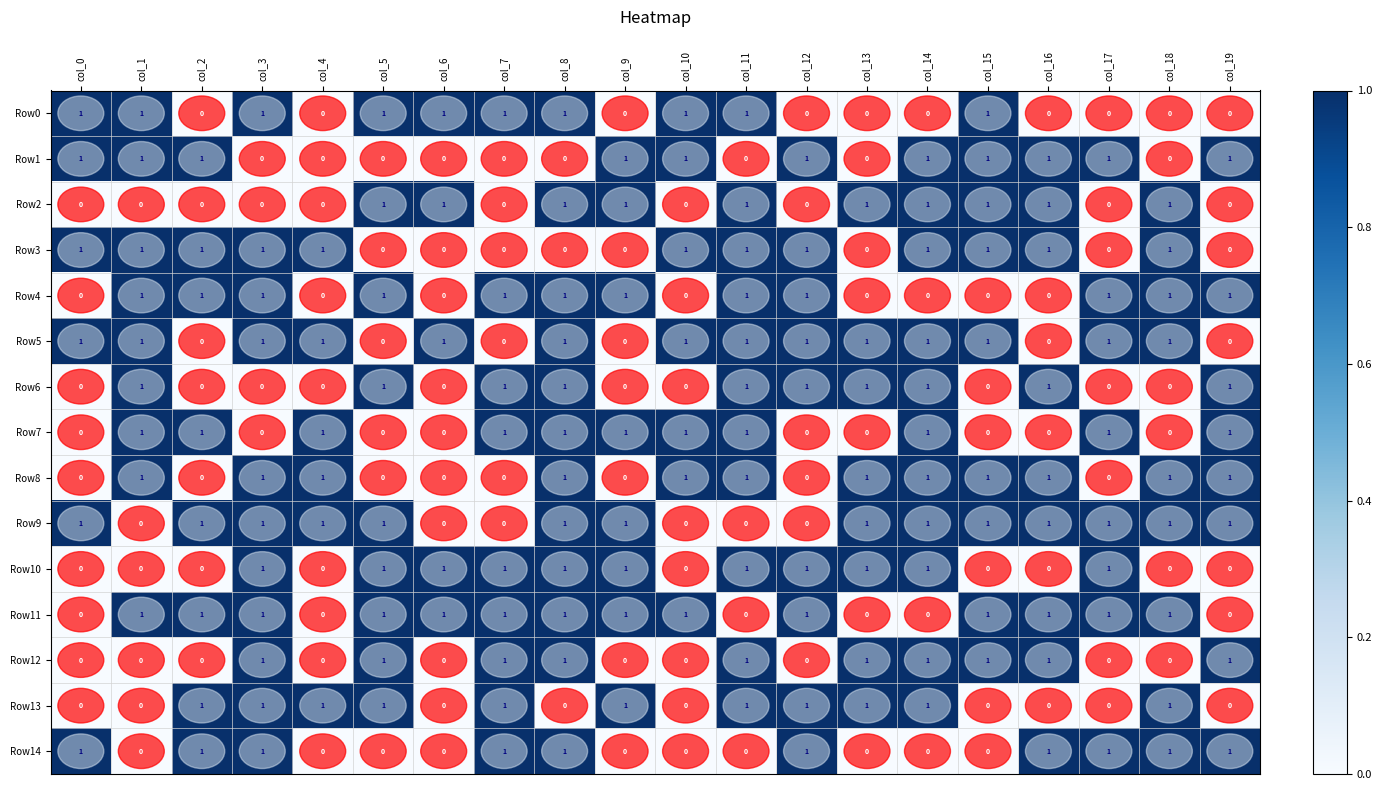

What is the total value across all series at col_1?

9